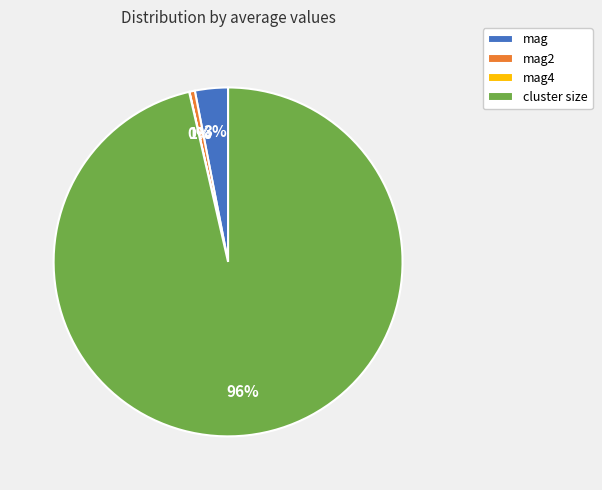

What is the largest slice in the pie chart?

cluster size